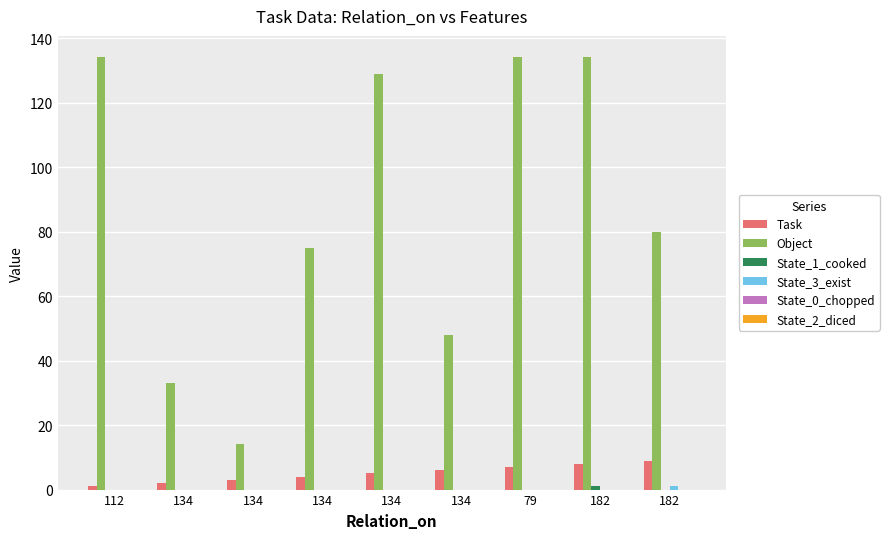

What is the spread (max minus min) of values at 134?

33